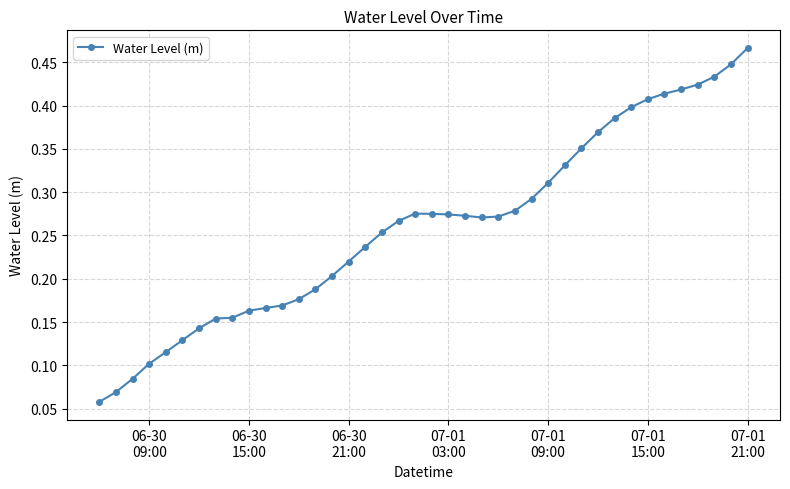

What is the sum of all values?

10.4